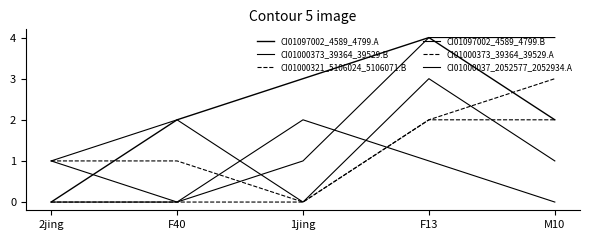

How many lines are shown in the chart?

6